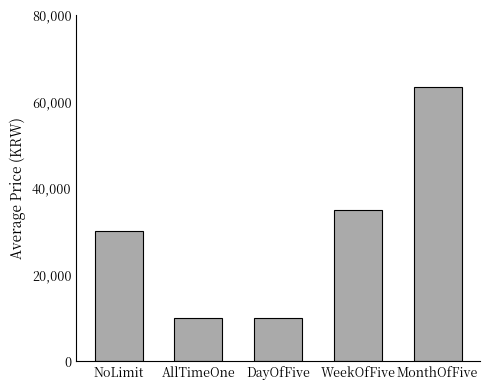

What is the change in value from NoLimit to DayOfFive?

-20000